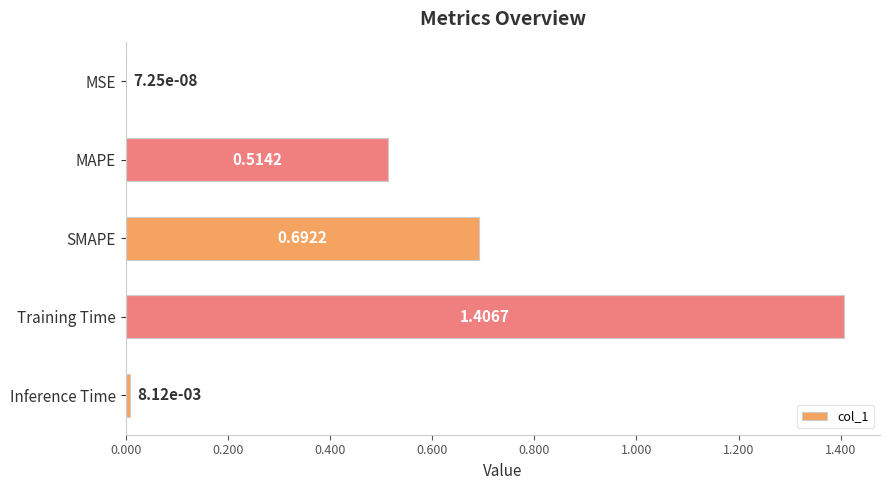

What is the maximum value shown in the chart?

1.4